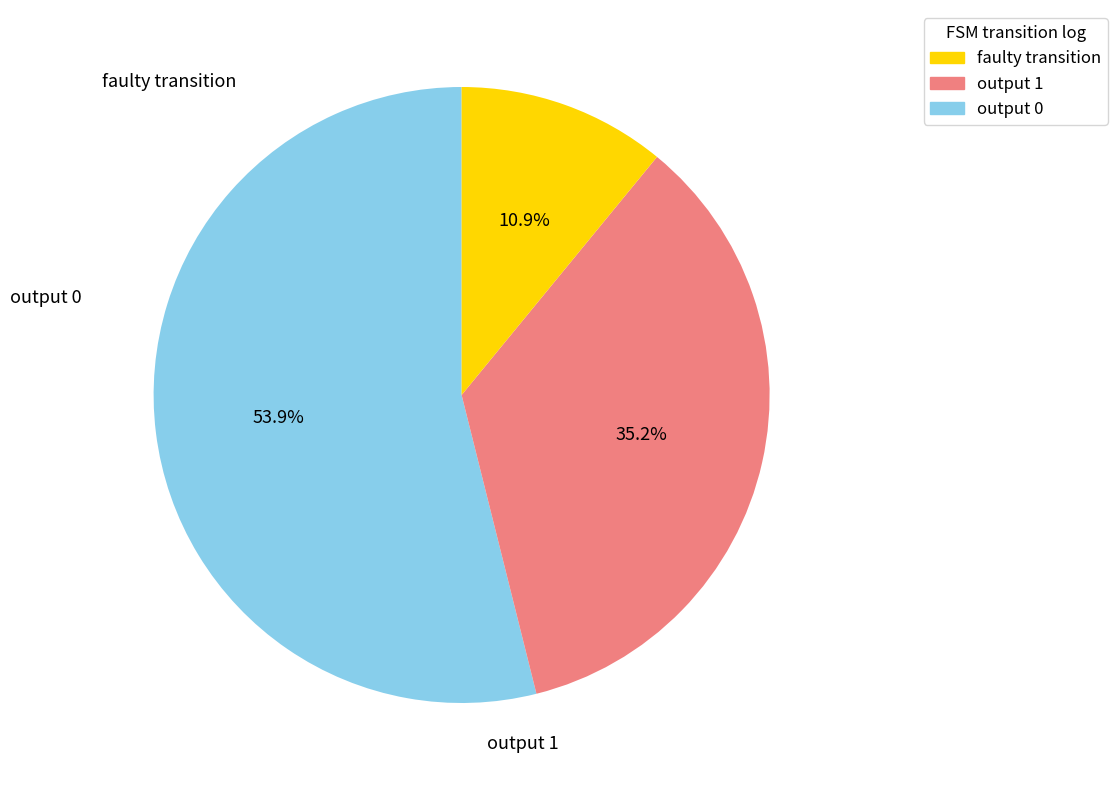

Does any single category account for the majority?

Yes